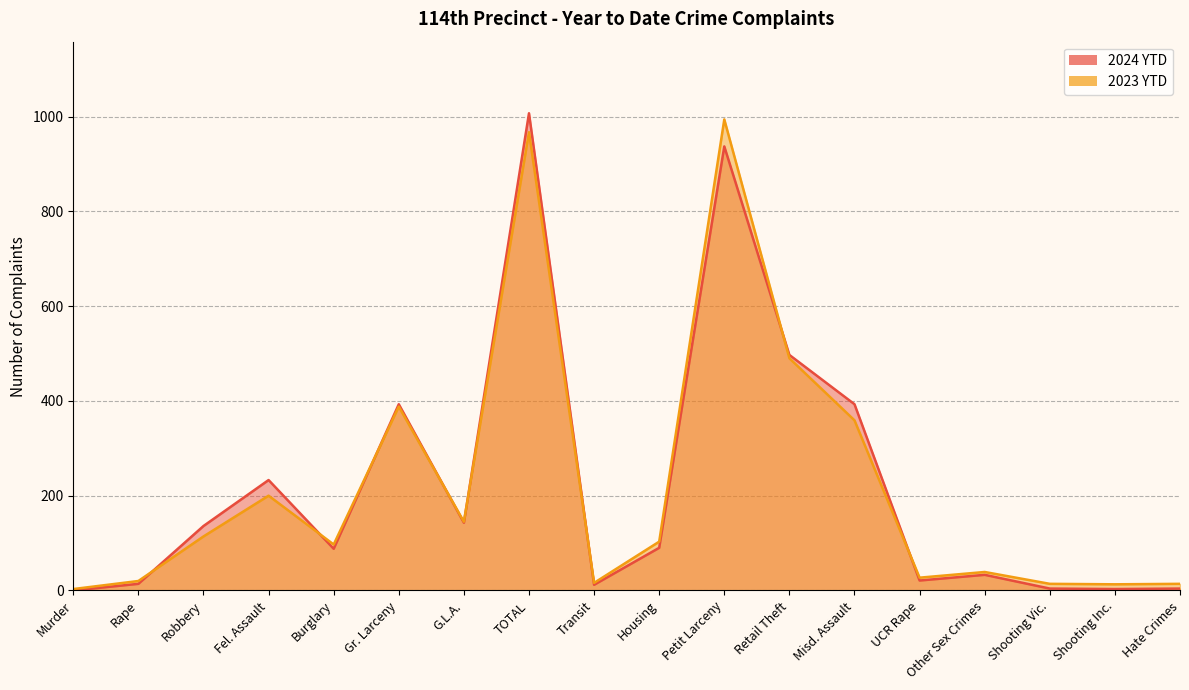

How many interior local peaks does the 2024 YTD series have?

5